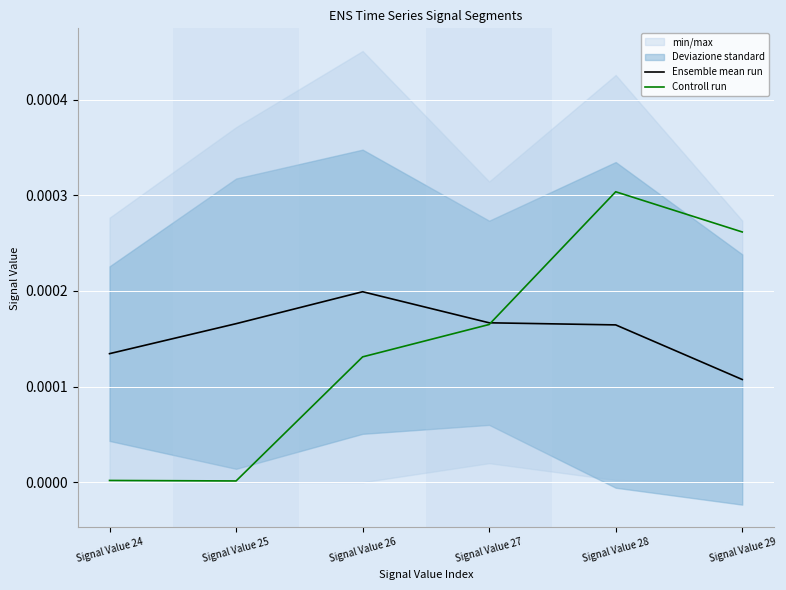

After their last crossing, which series has the higher values: Ensemble mean run or Controll run?

Controll run